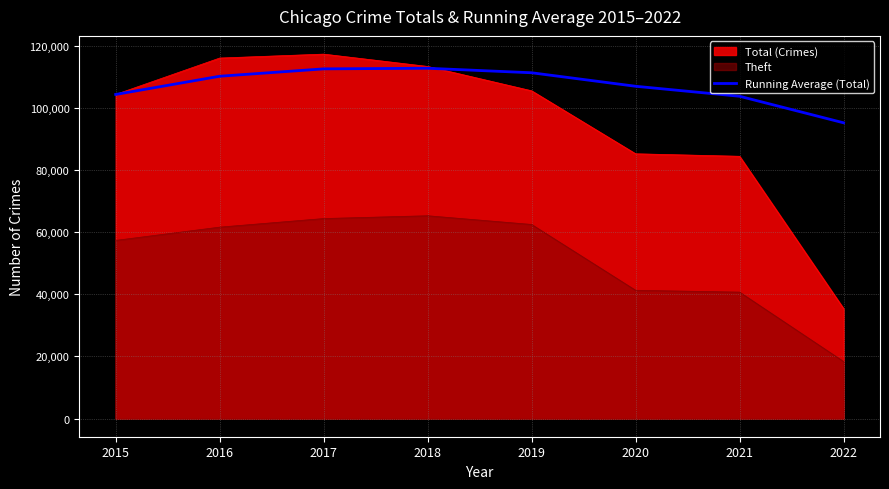

At 2022, list the series in order from smallest to largest.

Theft, Total (Crimes), Running Average (Total)